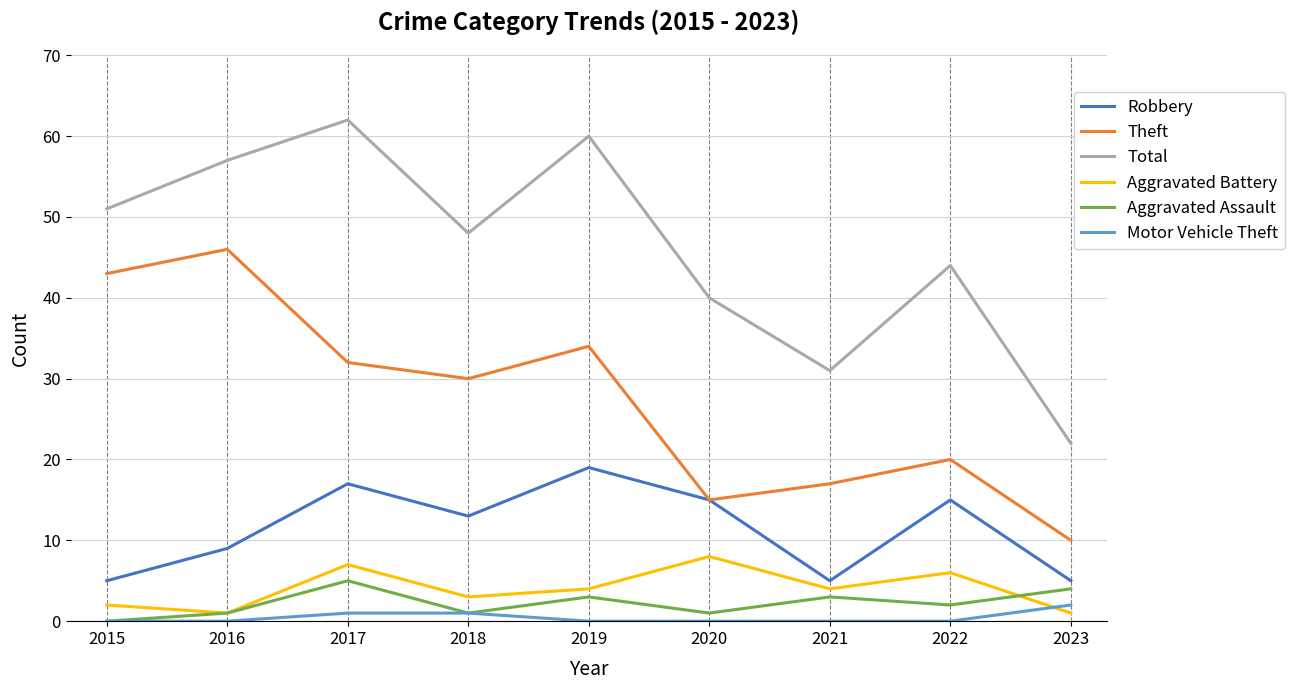

Reading left to right, list all the values displayed in this chart.

Robbery: 2015=5	2016=9	2017=17	2018=13	2019=19	2020=15	2021=5	2022=15	2023=5
Theft: 2015=43	2016=46	2017=32	2018=30	2019=34	2020=15	2021=17	2022=20	2023=10
Total: 2015=51	2016=57	2017=62	2018=48	2019=60	2020=40	2021=31	2022=44	2023=22
Aggravated Battery: 2015=2	2016=1	2017=7	2018=3	2019=4	2020=8	2021=4	2022=6	2023=1
Aggravated Assault: 2015=0	2016=1	2017=5	2018=1	2019=3	2020=1	2021=3	2022=2	2023=4
Motor Vehicle Theft: 2015=0	2016=0	2017=1	2018=1	2019=0	2020=0	2021=0	2022=0	2023=2